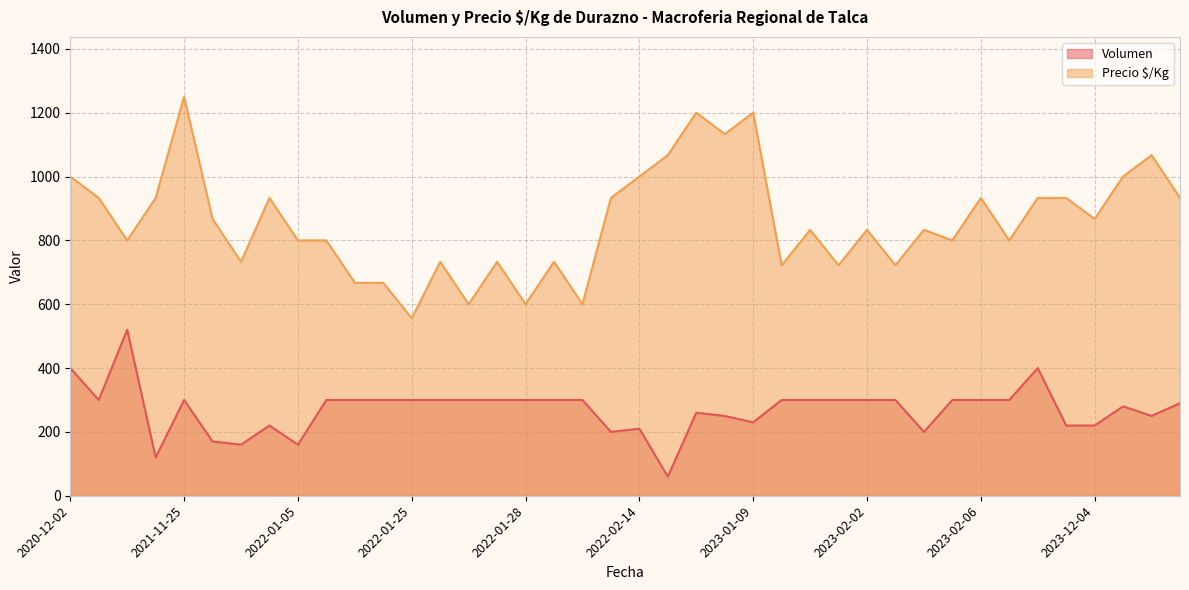

How many distinct data groups are displayed?

2